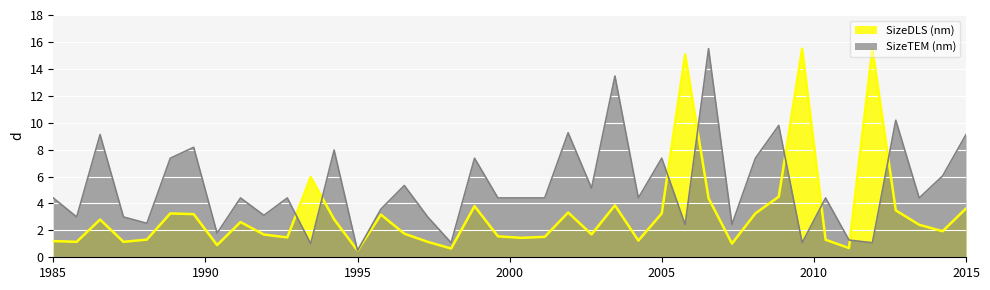

True or false: SizeDLS (nm) has more than 2 interior local peaks.

True